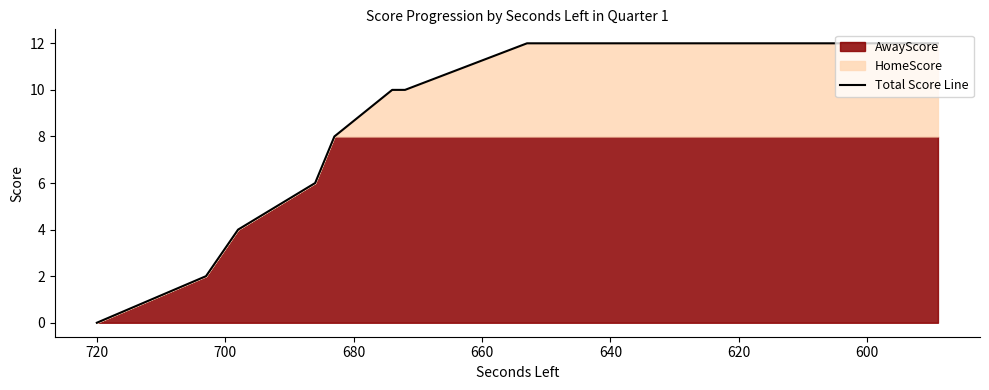

What is the value of the 2nd point from the left?

2